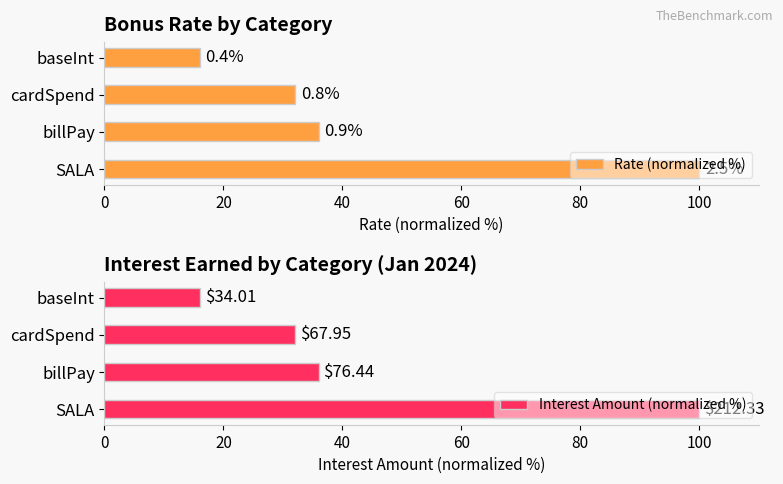

What is the difference between the maximum and second lowest values in the Interest Amount (normalized %) series?

68.0